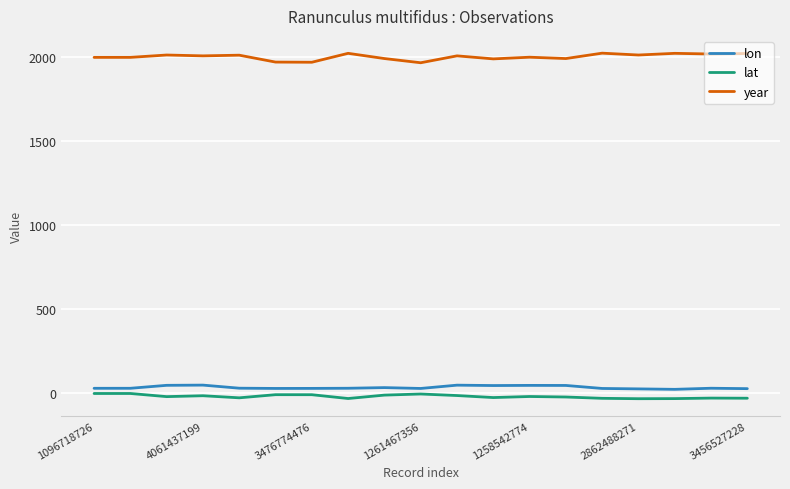

Does the chart have visible grid lines?

Yes